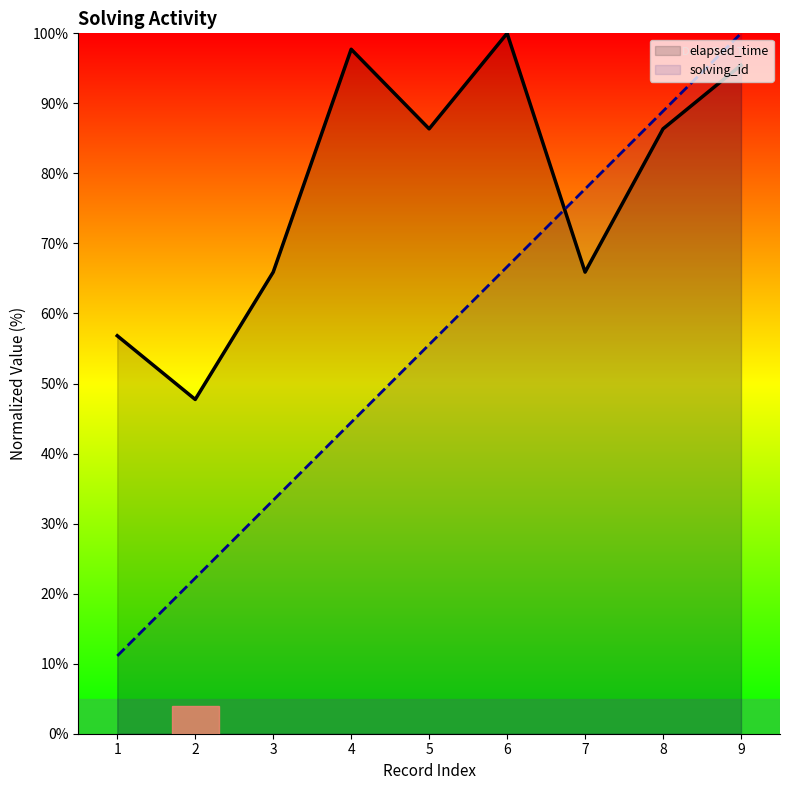

What is the value of the solving_id point at the 8th from the left?

88.9